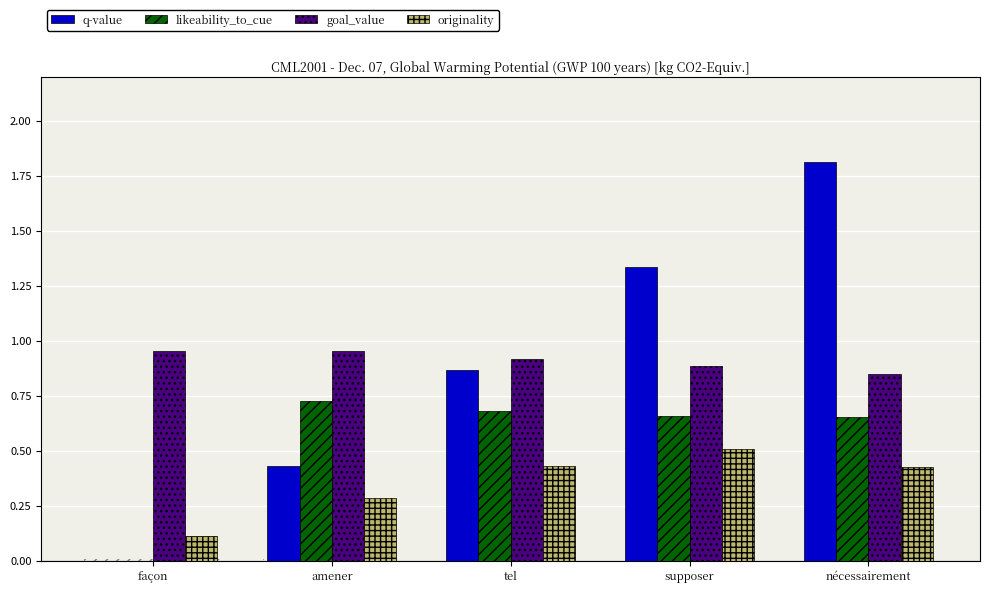

Reading left to right, list all the values displayed in this chart.

q-value: 0.0	0.4	0.9	1.3	1.8
likeability_to_cue: 0.0	0.7	0.7	0.7	0.7
goal_value: 1.0	1.0	0.9	0.9	0.9
originality: 0.1	0.3	0.4	0.5	0.4